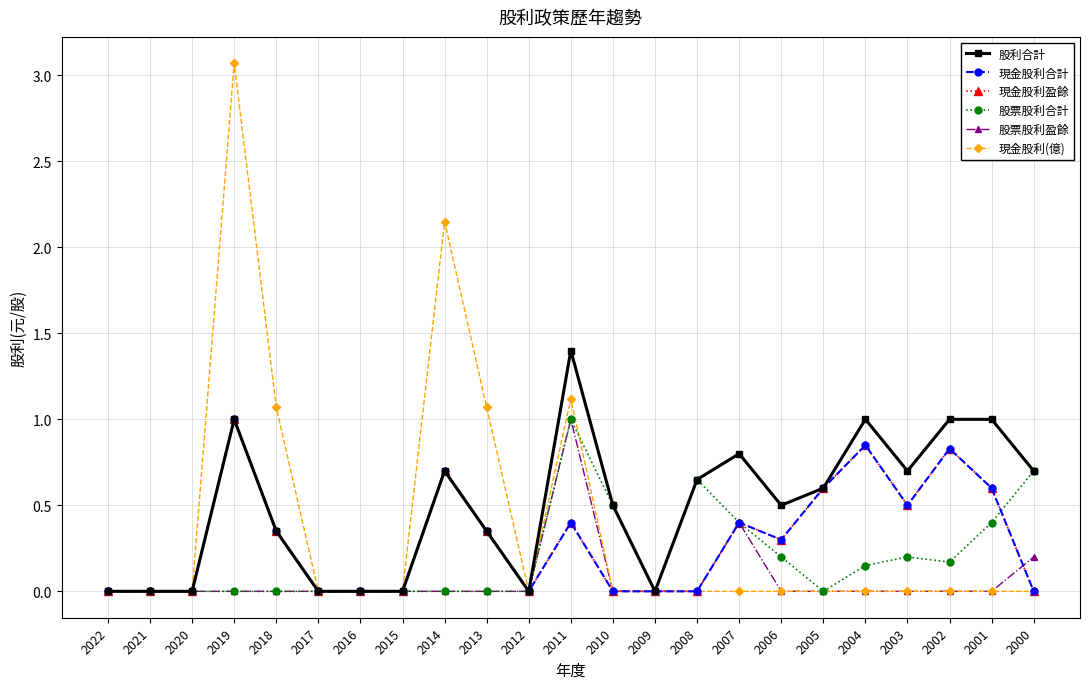

Which category has the highest value in the 股票股利合計 series?

2011